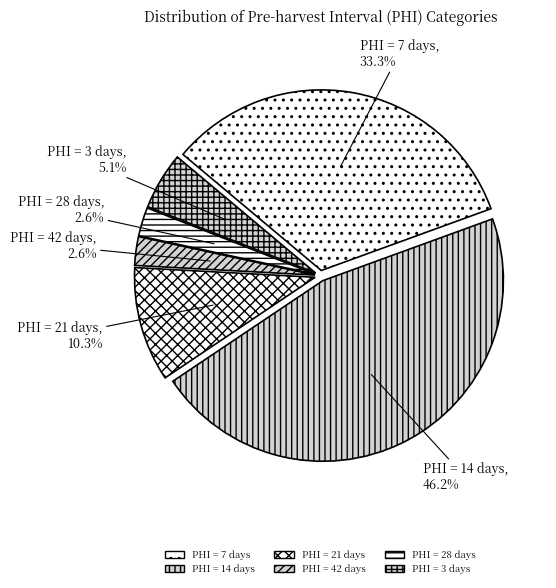

To the nearest percent, what is the average slice percentage?

17%